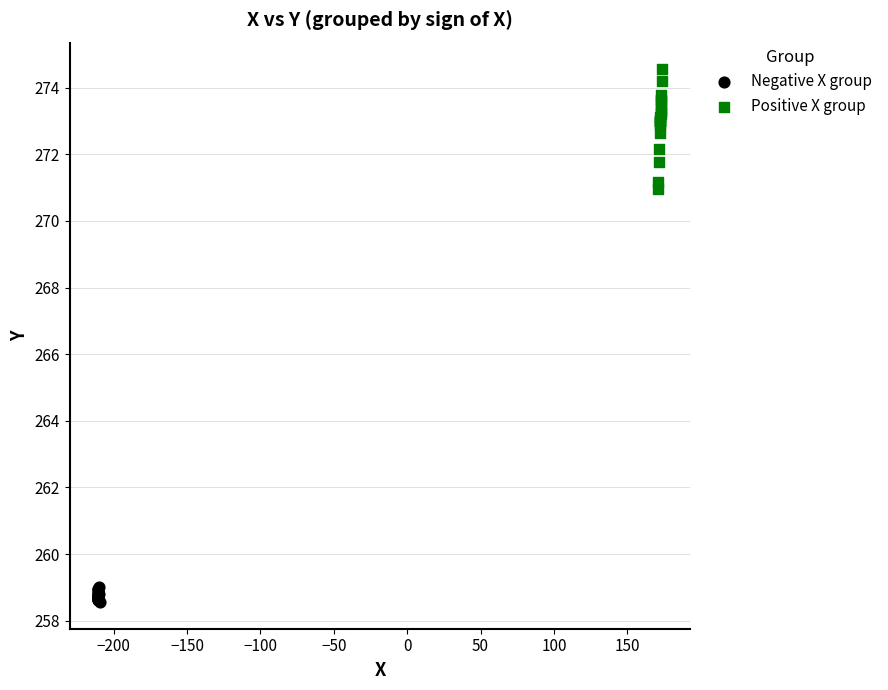

Which series reaches the minimum Y coordinate?

Negative X group